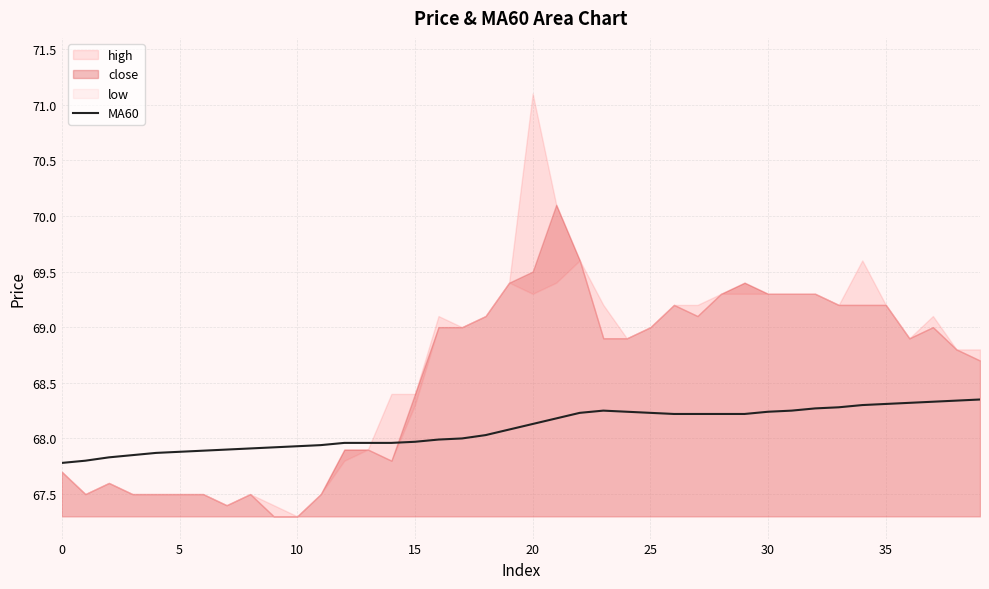

The chart shows a value of 68.2 at 26. True or false?

True